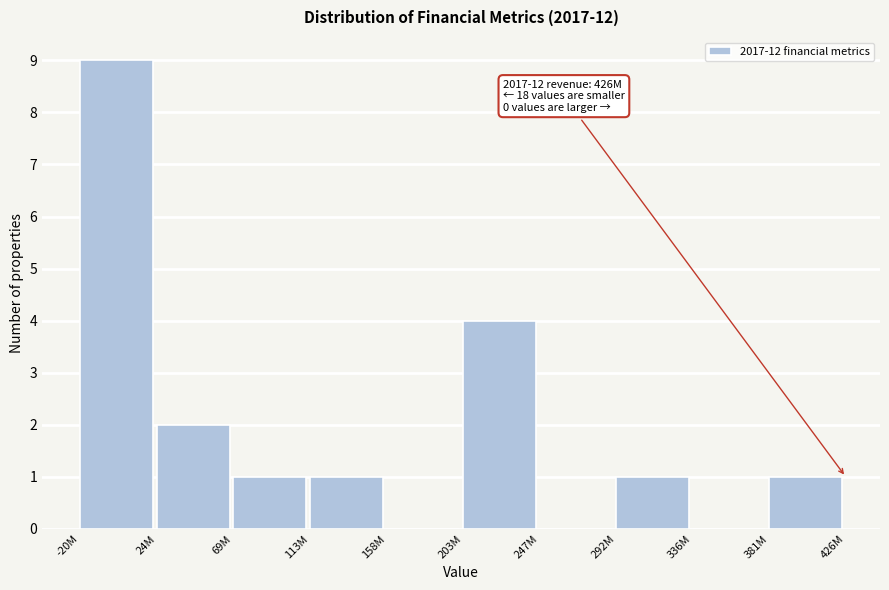

Reading left to right, extract all data points from this chart.

-20M=9	24M=2	69M=1	113M=1	158M=0	203M=4	247M=0	292M=1	336M=0	381M=1